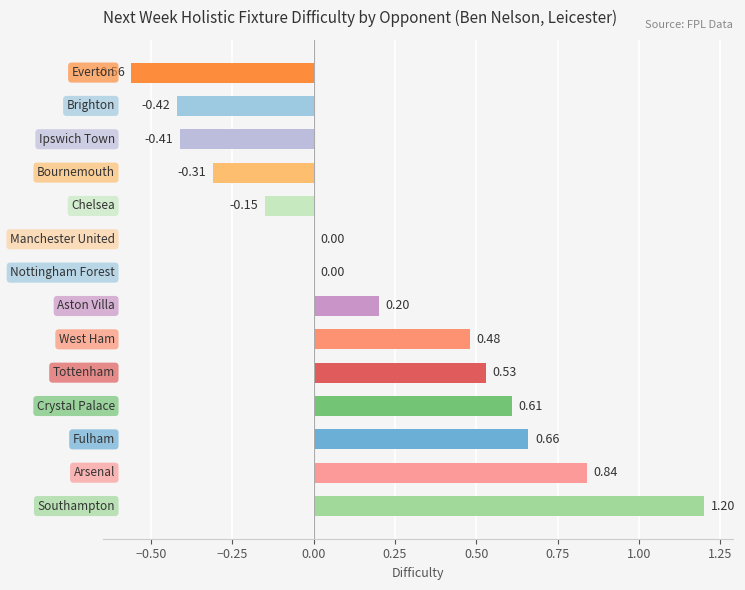

What is the sum of all values?

2.7